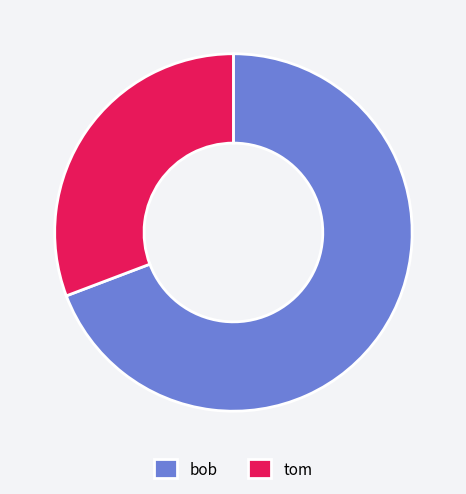

How many slices are in this pie chart?

2